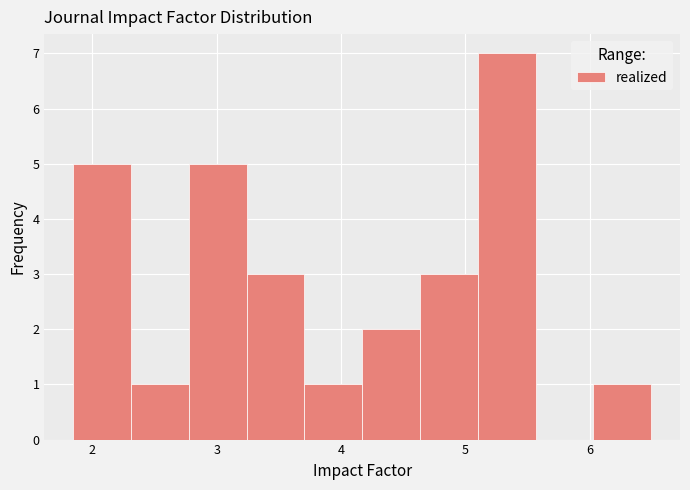

How tall is the bar that spans 4.6 to 5.1 on the x-axis? Neither the bar edges nor the heights are printed on the chart, so give them approximately, as read against the axes.

3